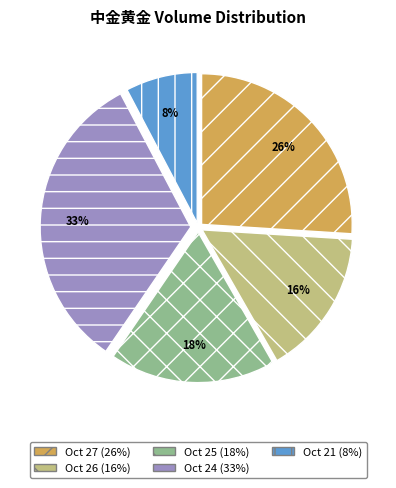

Is there a majority slice in this chart?

No